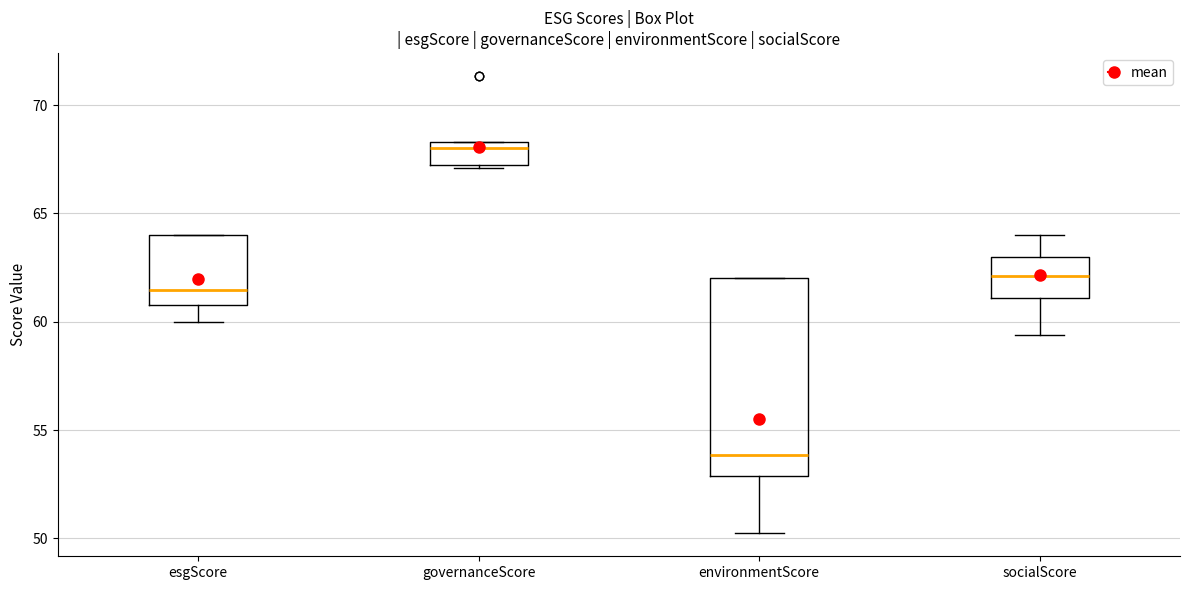

Where is the upper edge of the box for environmentScore on the y-axis? The values are not printed on the chart, so give them approximately, as read against the axis.

62.0